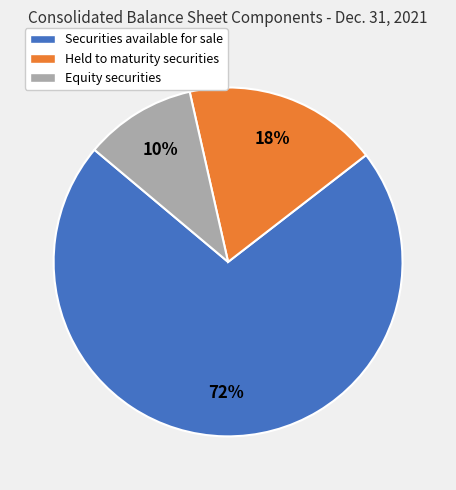

Is the sum of Equity securities and Held to maturity securities greater than half?

No